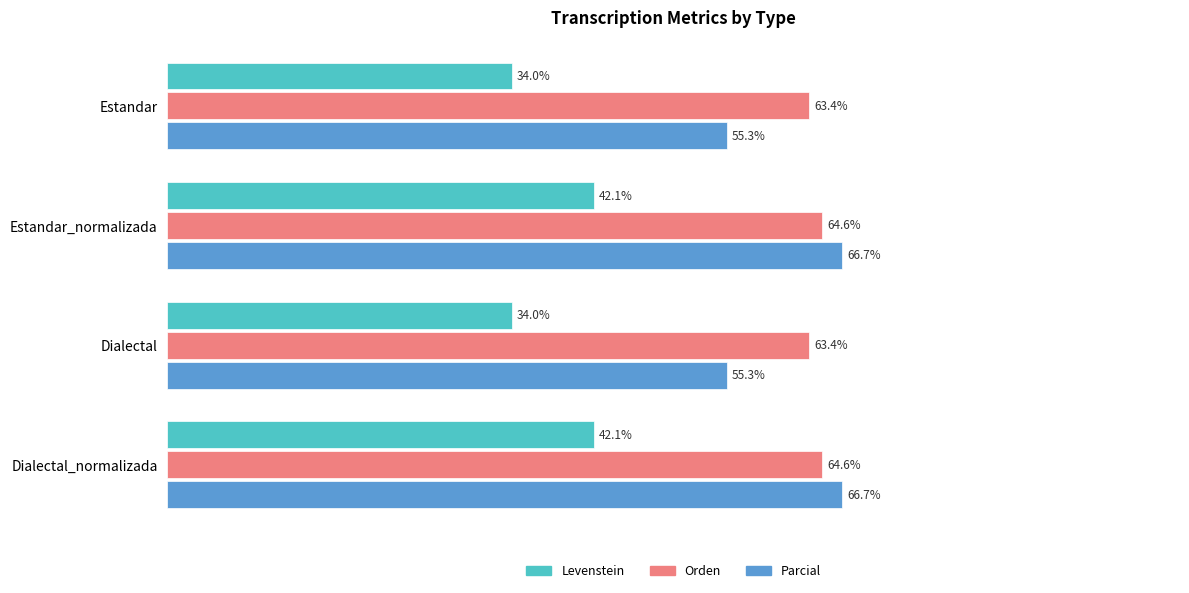

Rank the series by their maximum value, from lowest to highest.

Levenstein, Orden, Parcial